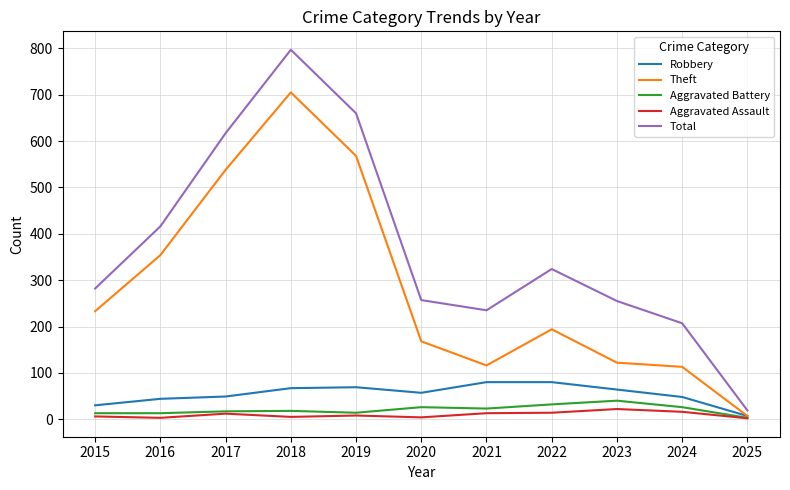

What is the difference between the Theft values at 2017 and 2024?

425